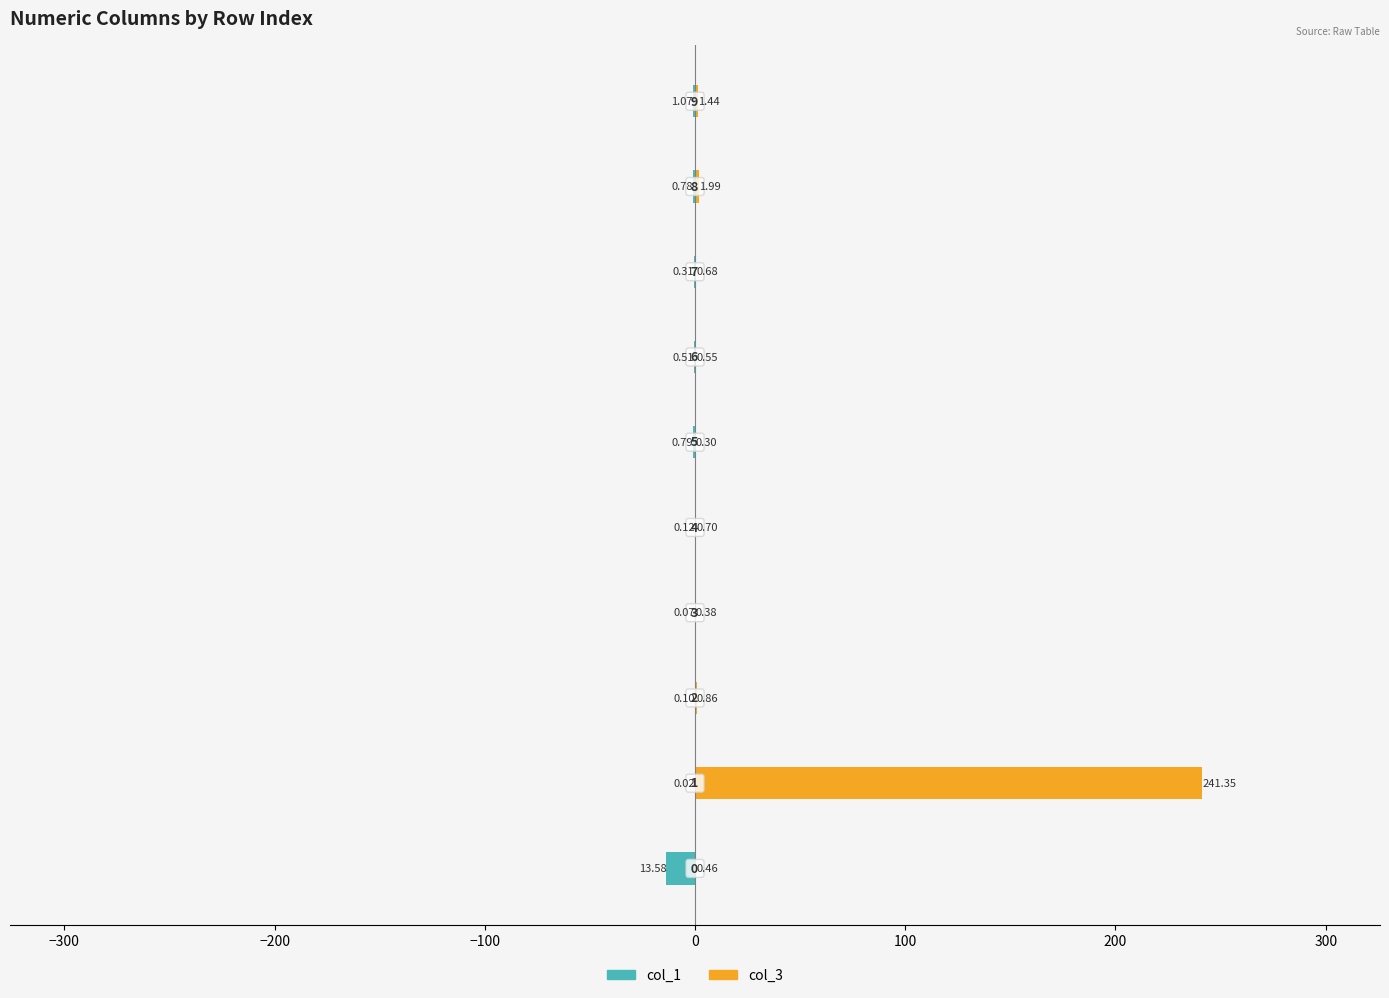

The value of col_3 at 100 is 0.2. True or false?

False